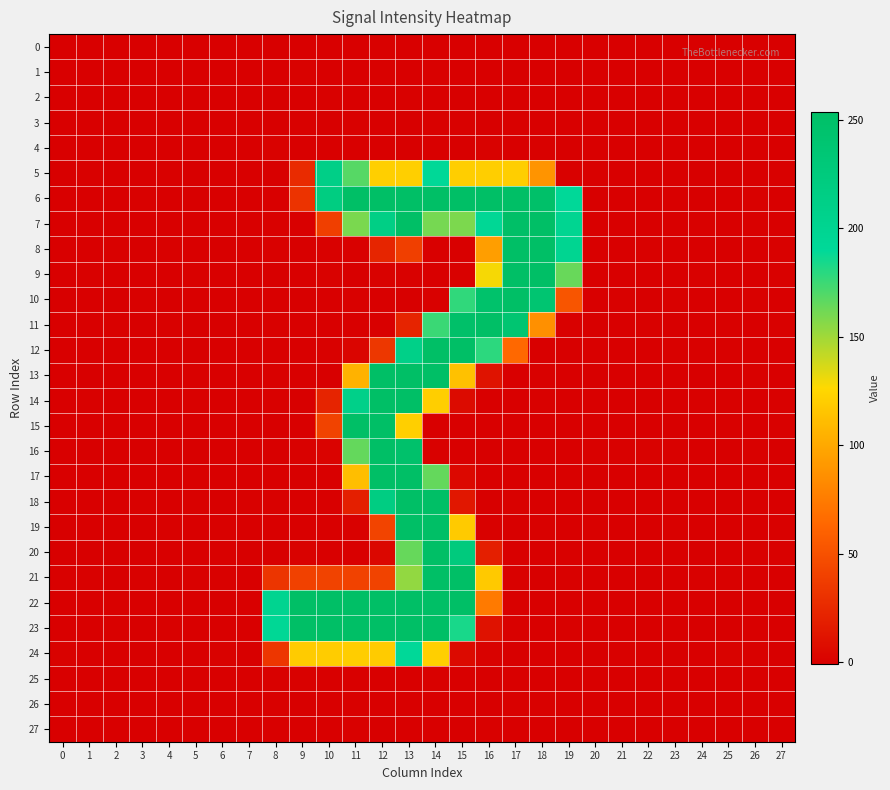

At 4, list the series in order from largest to smallest.

5, 8, 19, 23, 11, 9, 18, 20, 26, 14, 22, 25, 27, 4, 2, 0, 1, 3, 6, 7, 17, 12, 13, 15, 24, 16, 21, 10